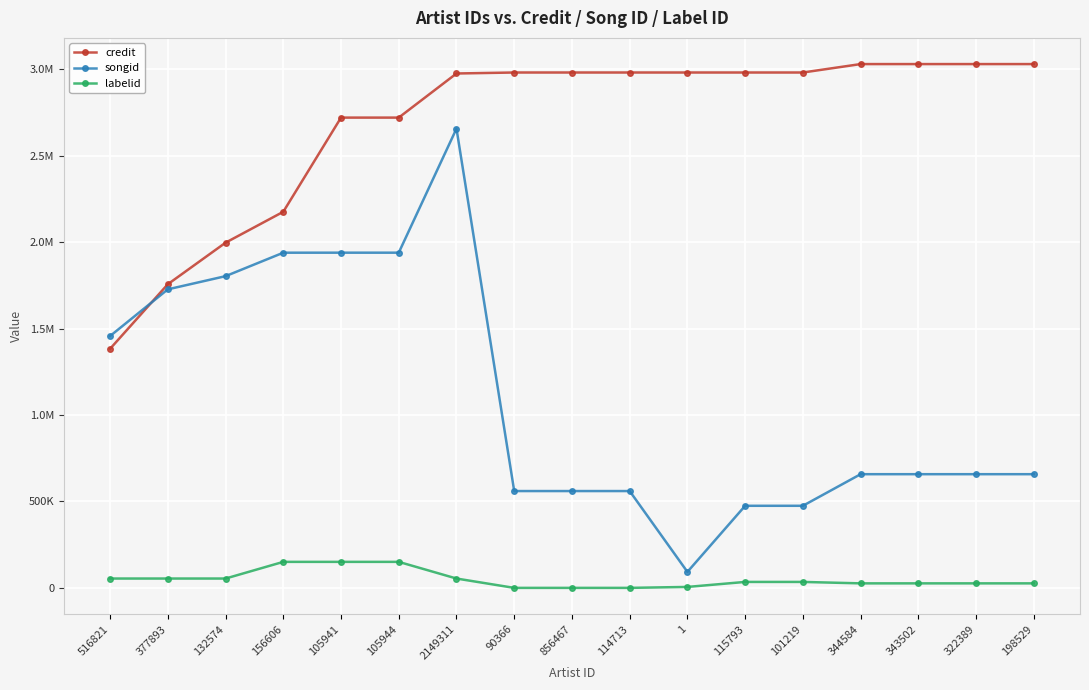

What are all the series names shown in the legend?

credit, songid, labelid